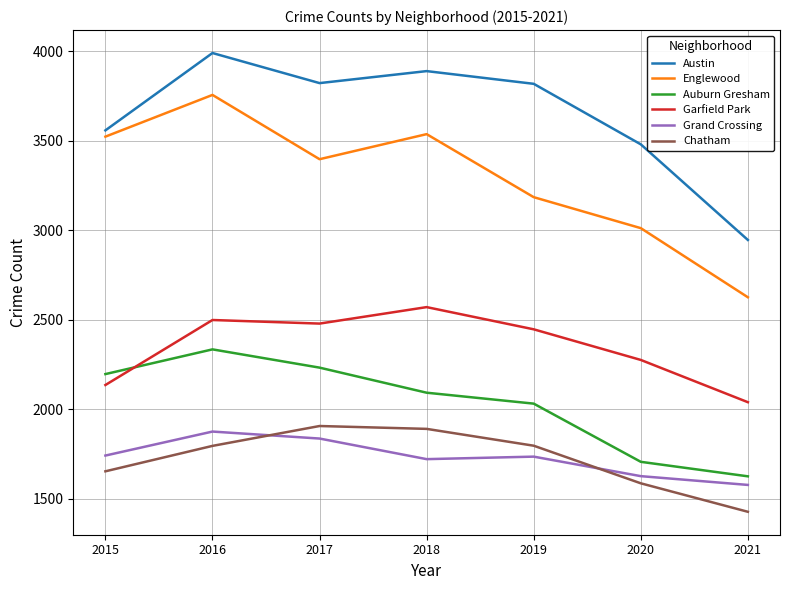

True or false: Grand Crossing and Austin cross at least once.

False